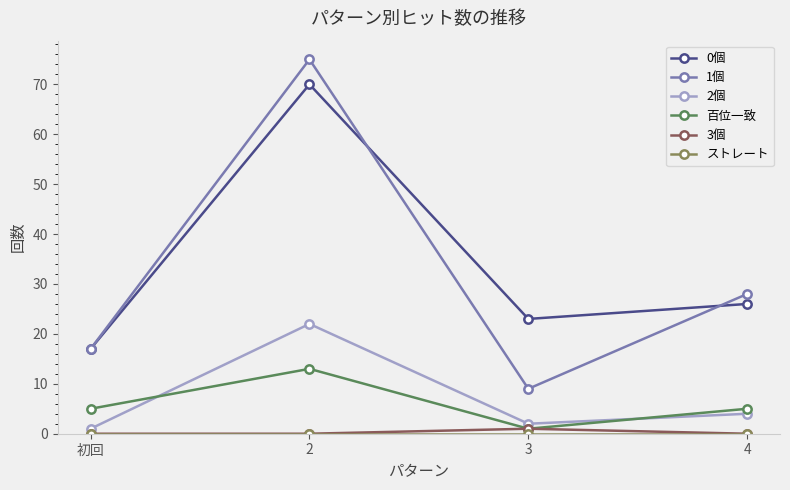

True or false: 3個 and 0個 cross at least once.

False